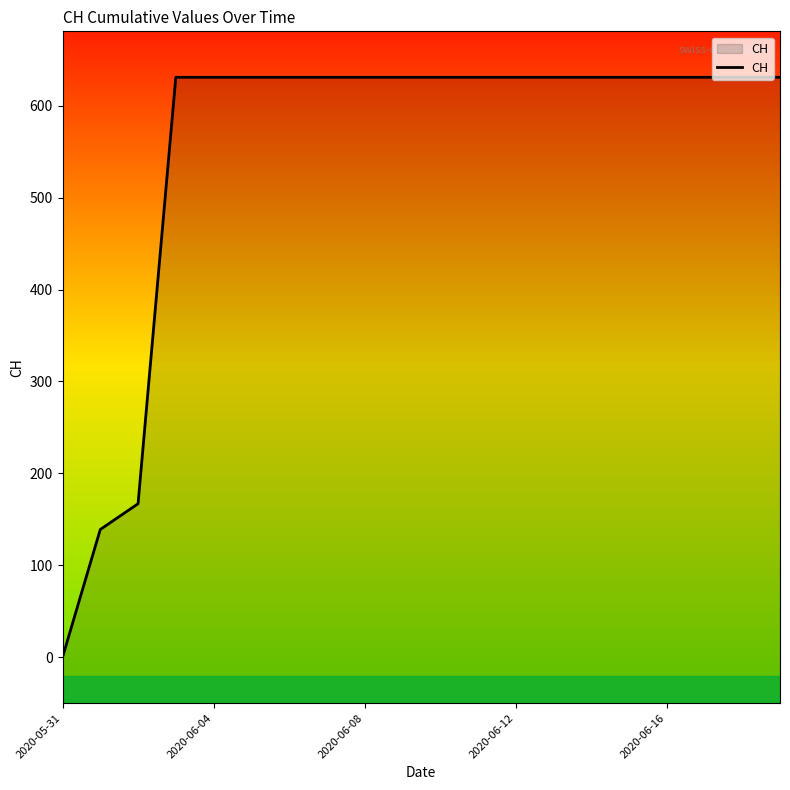

What is the difference between the second highest and minimum values?

631